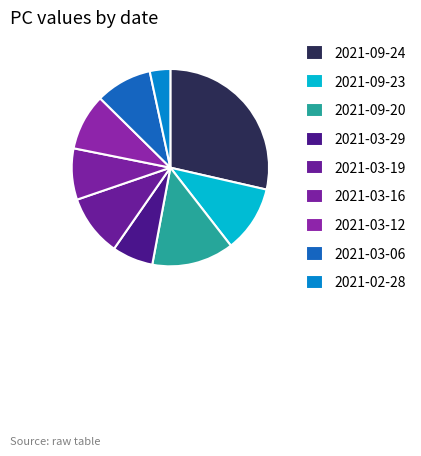

True or false: 2021-03-29 accounts for 1% of the total.

False